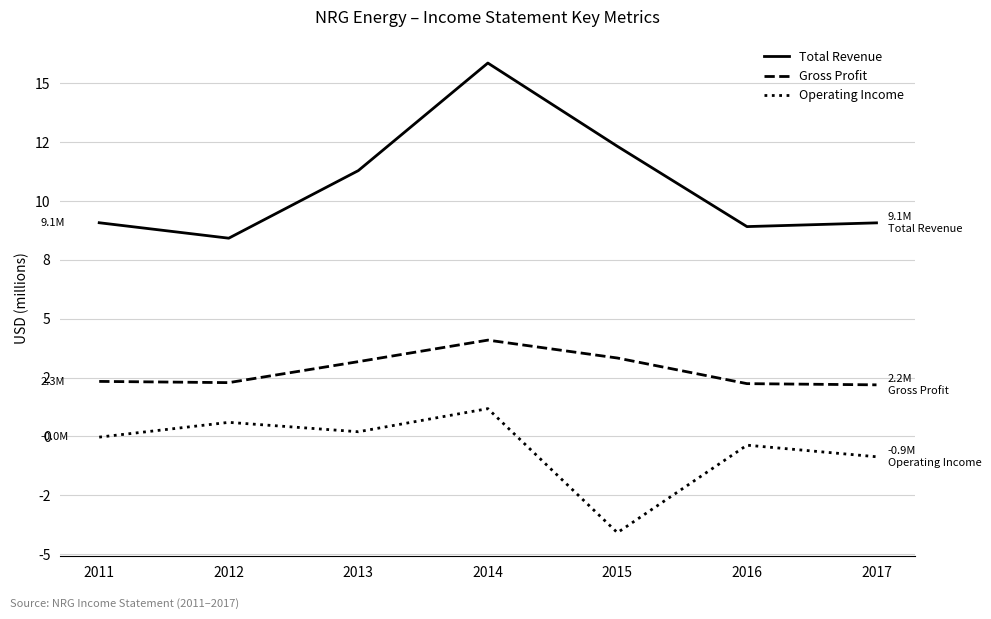

Is this an area chart (filled region under the line)?

No